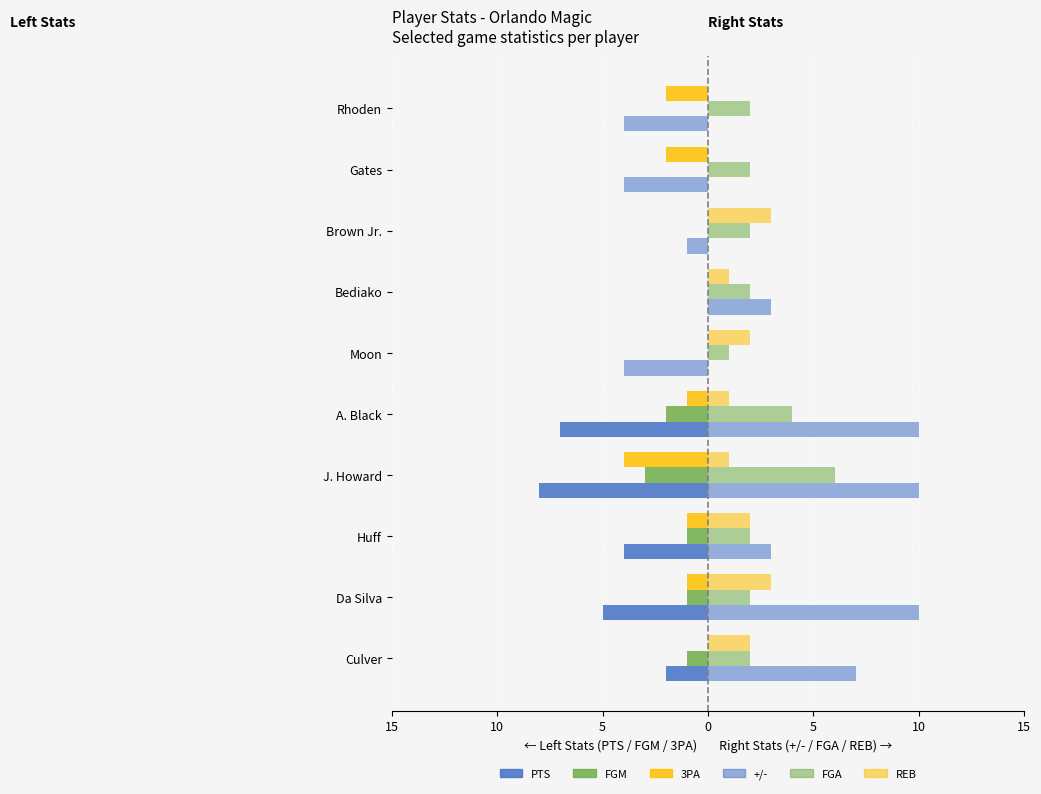

What is the difference between the PTS values at Rhoden and Huff?

4